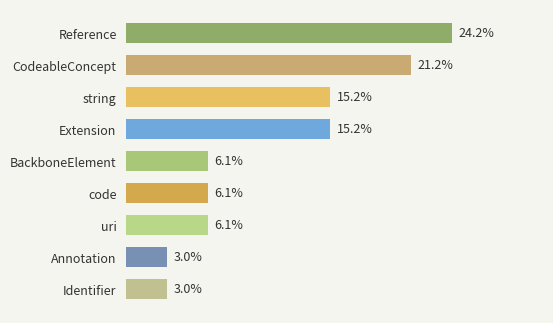

Which label corresponds to the largest value in the chart?

Reference